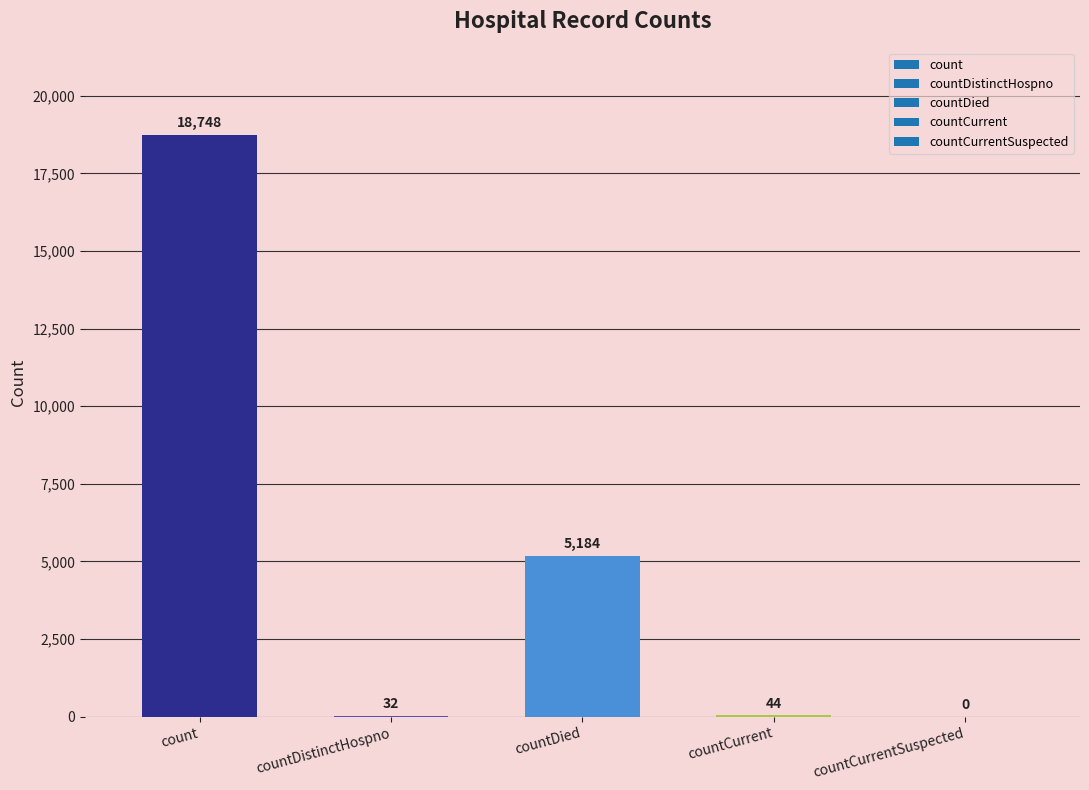

Reading left to right, list all the values displayed in this chart.

18748	32	5184	44	0